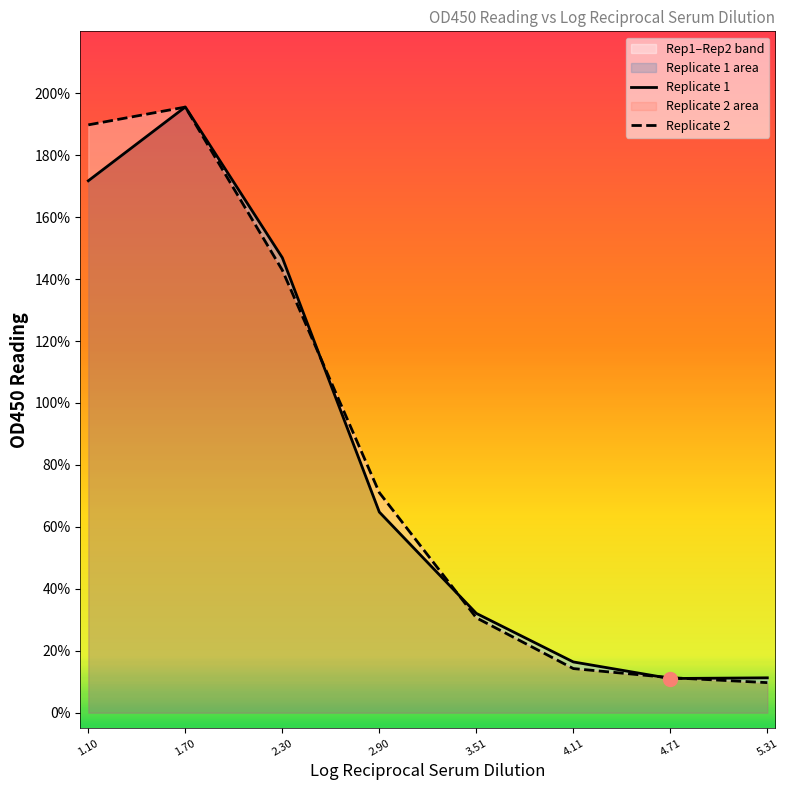

List the series in order of their overall mean, highest first.

Replicate 2, Replicate 1